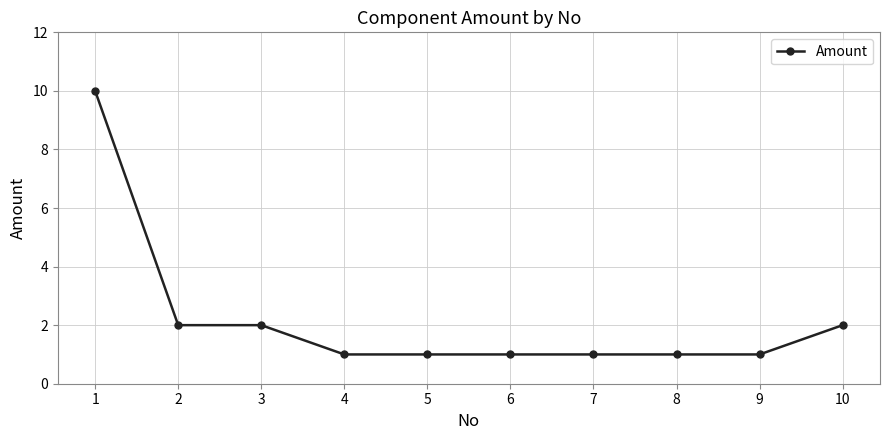

What is the change in value from 2 to 8?

-1